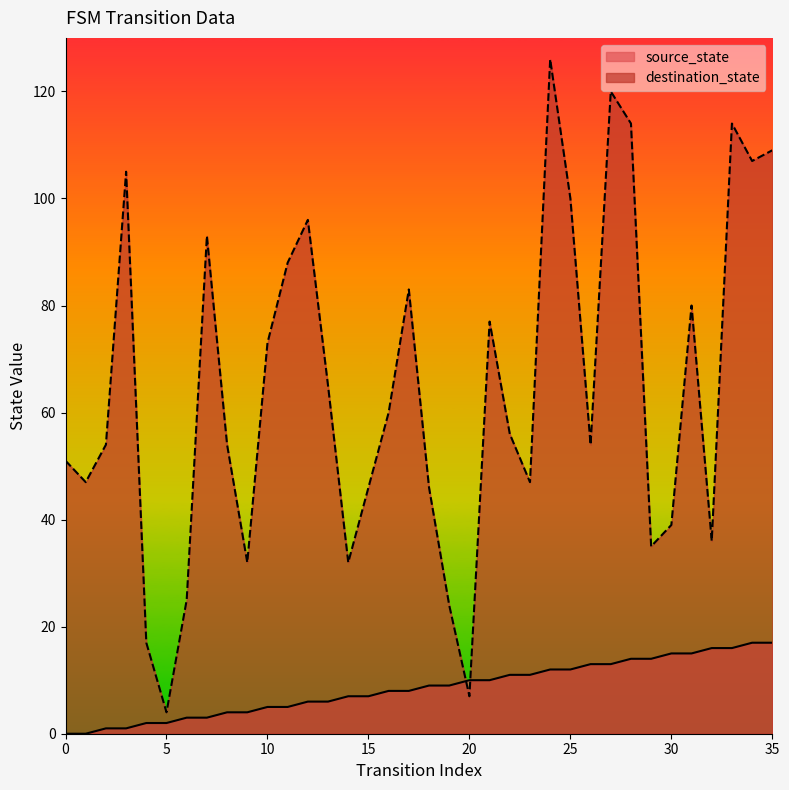

Where do source_state and destination_state first cross each other?

19 and 20